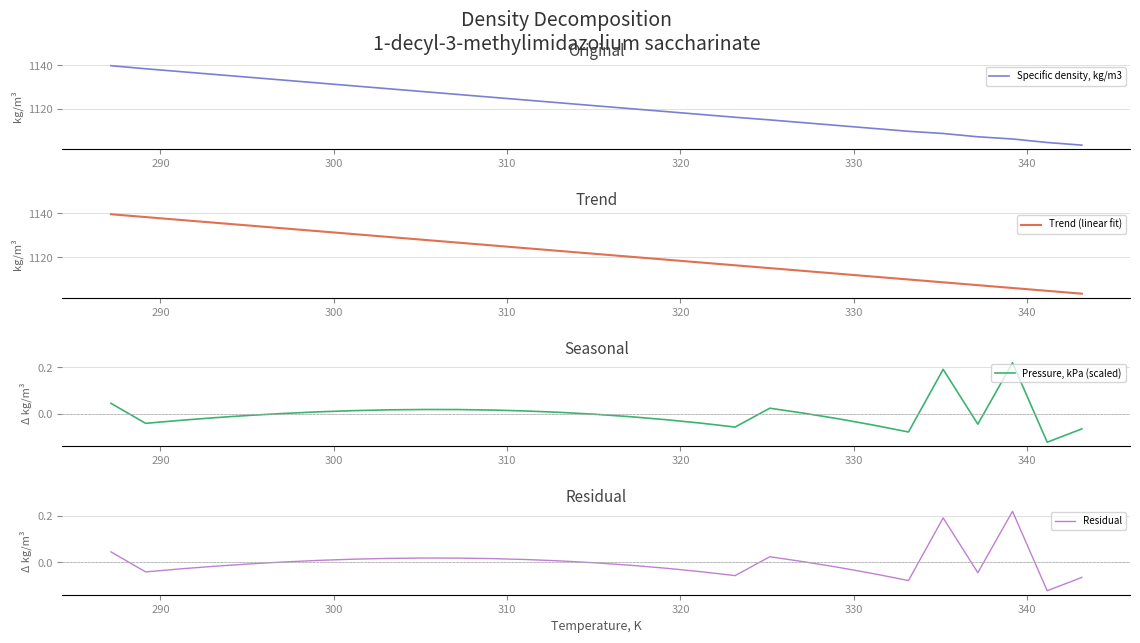

What is the maximum value for Pressure, kPa (scaled)?

0.2